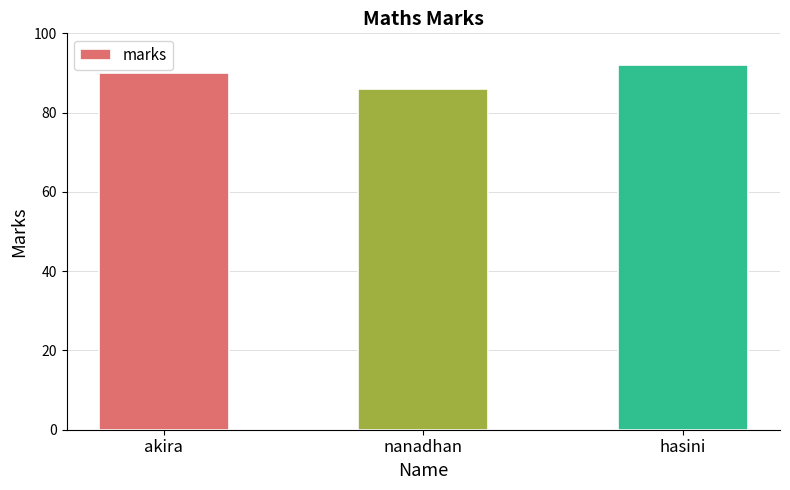

What position from the left is hasini?

3